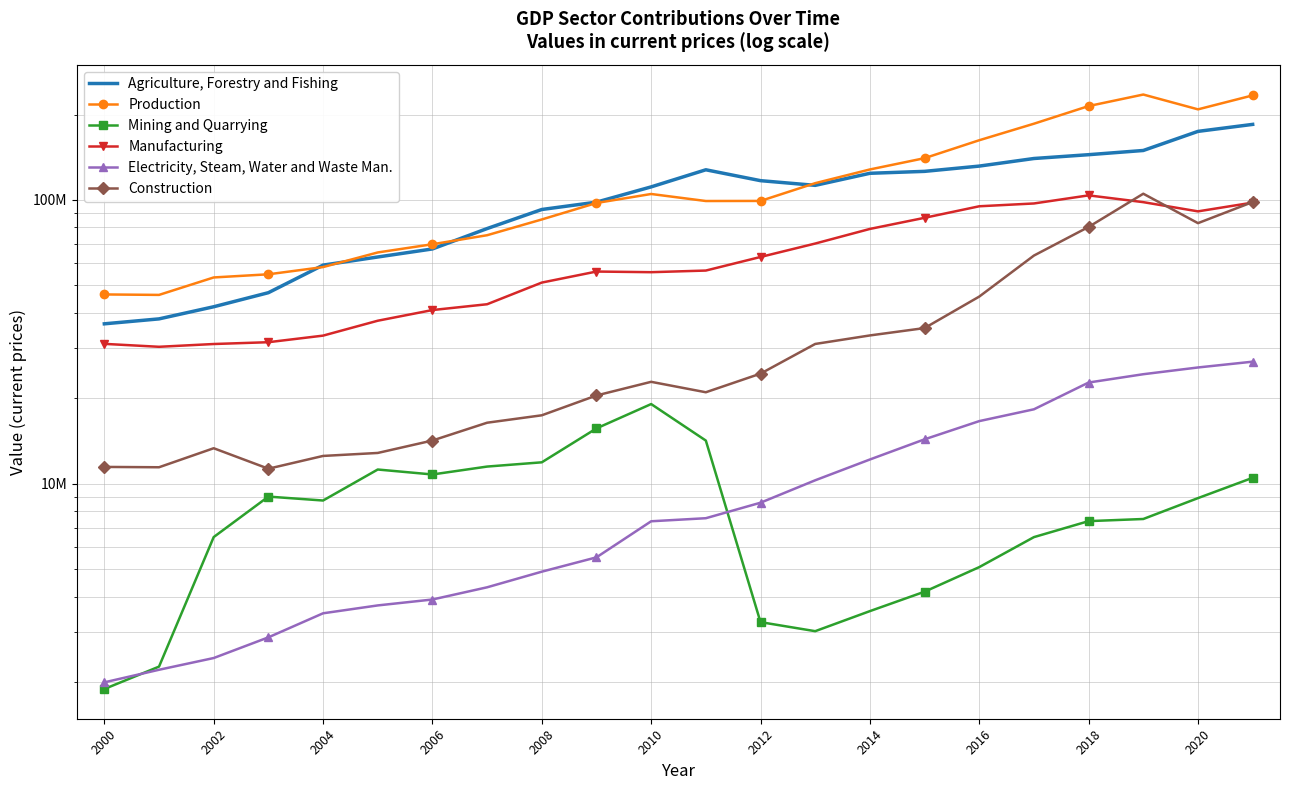

Rank the series by their maximum value, from lowest to highest.

Mining and Quarrying, Electricity, Steam, Water and Waste Man., Manufacturing, Construction, Agriculture, Forestry and Fishing, Production